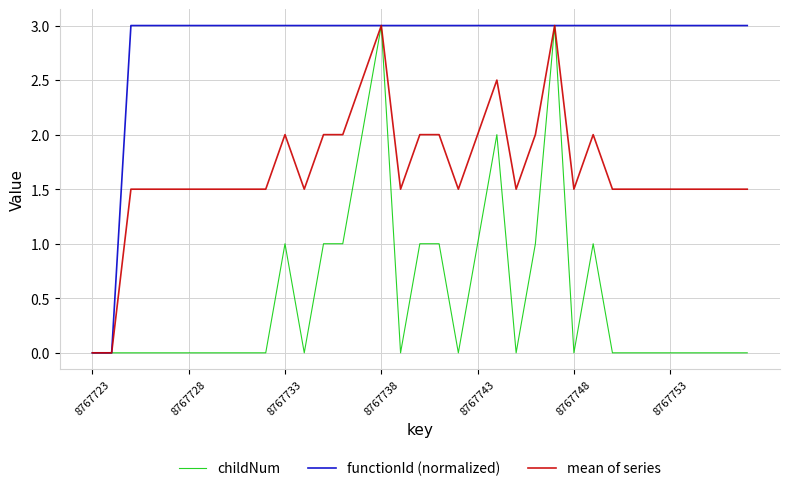

What is the highest value of the childNum series?

3.0